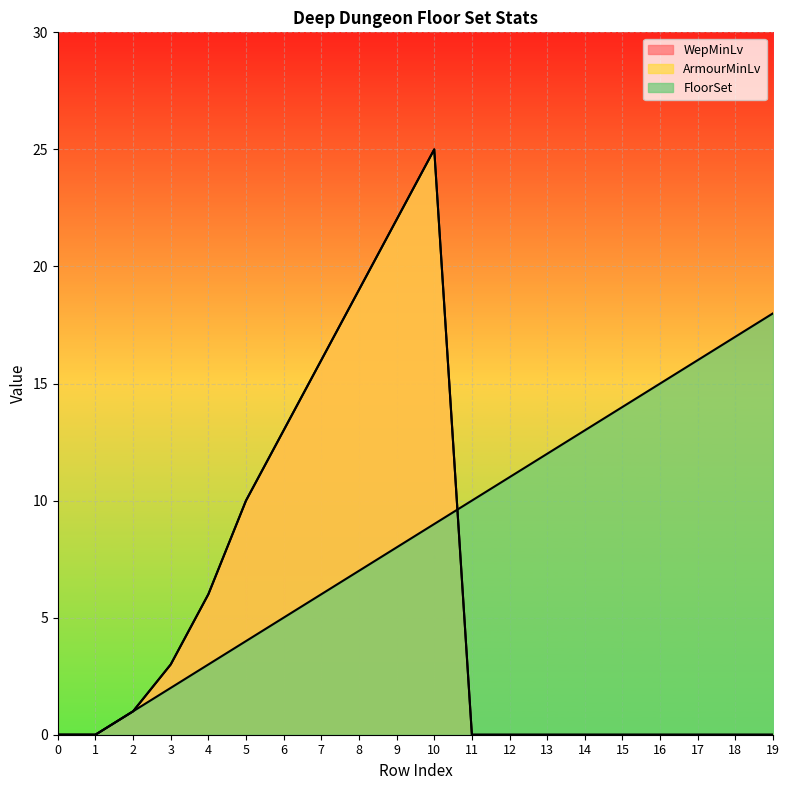

In WepMinLv, how many points are higher than both neighbors (excluding endpoints)?

1